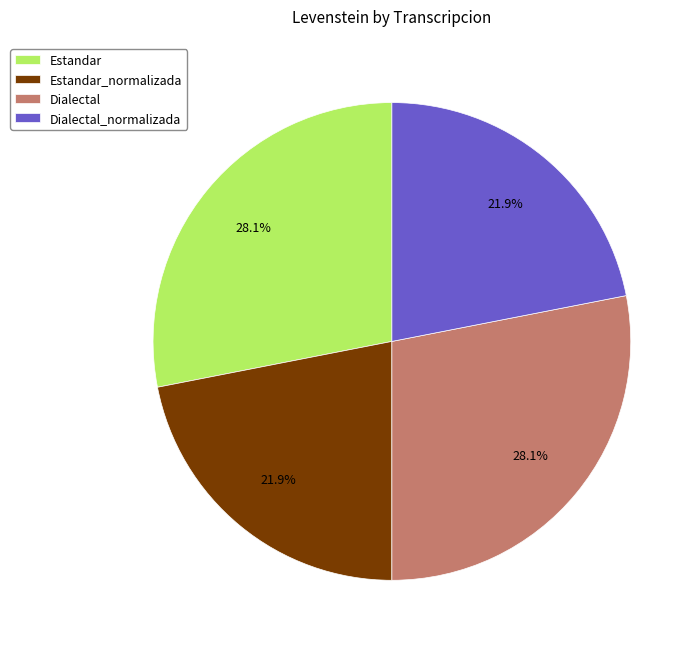

Is there a majority slice in this chart?

No